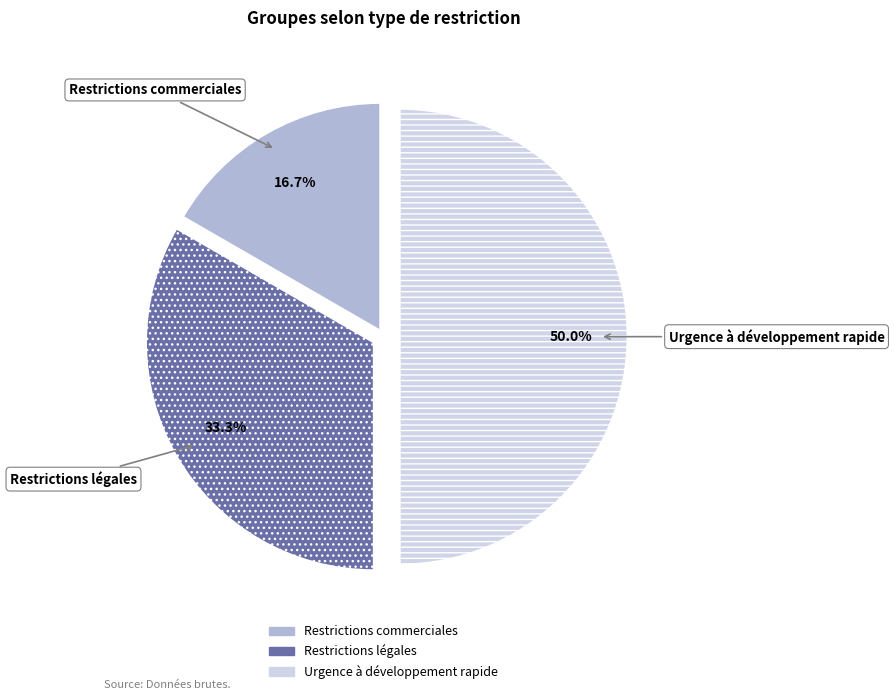

The Restrictions légales slice represents 33% of the pie. True or false?

True